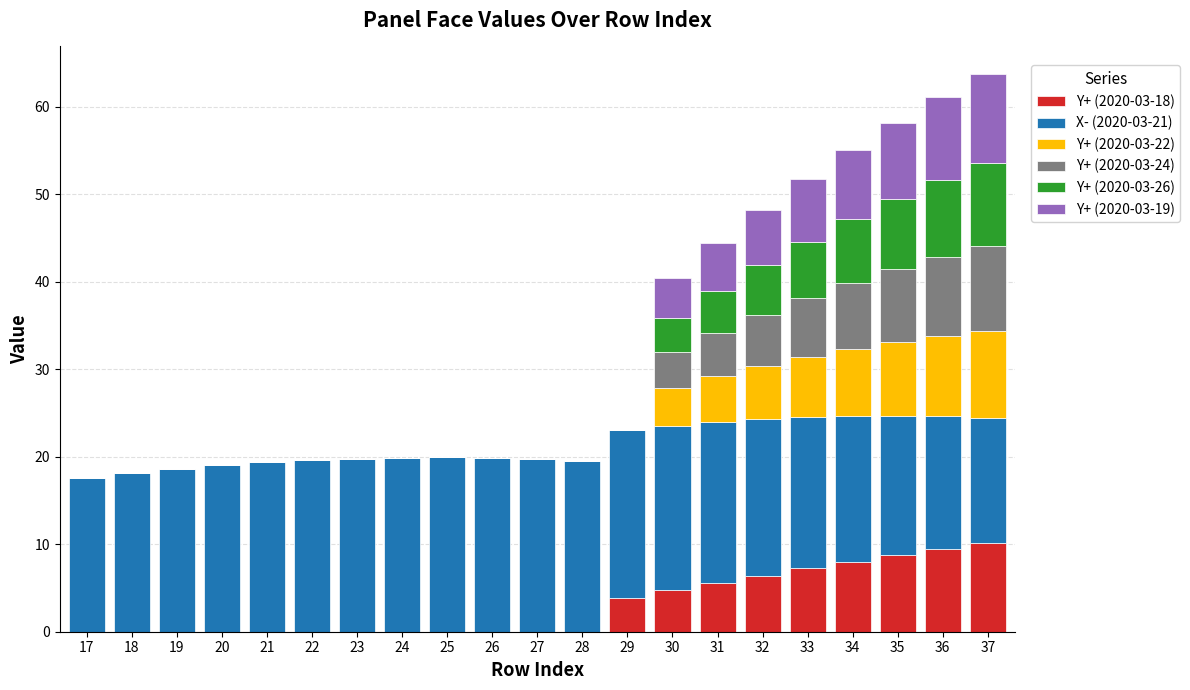

How many data points does each series have?

21